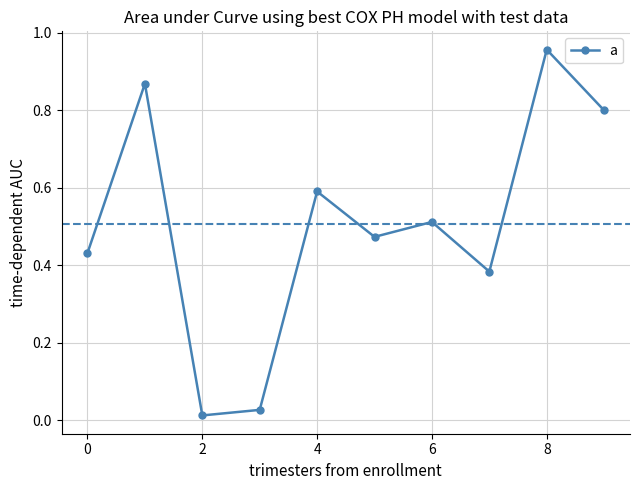

True or false: the data has more than 1 interior local peaks.

True